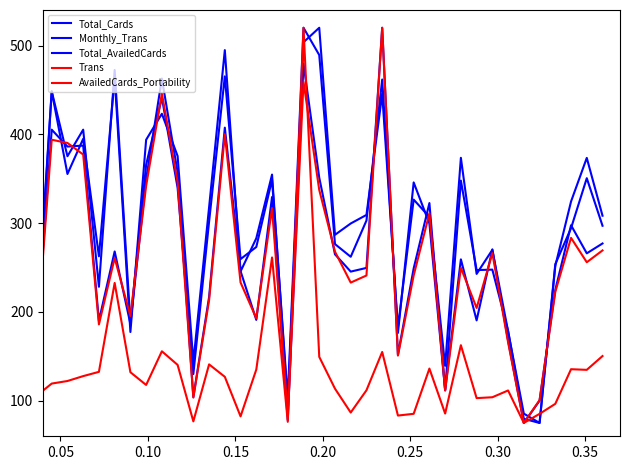

In Trans, how many points are higher than both neighbors (excluding endpoints)?

11